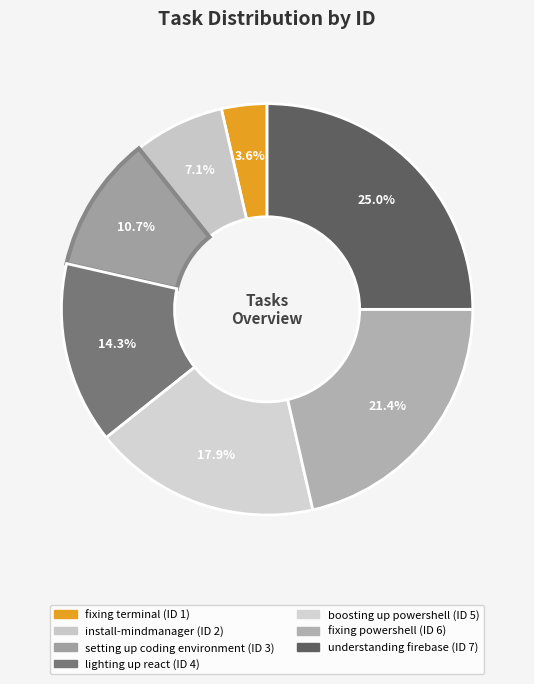

Is it true that boosting up powershell is 32% of the pie?

False